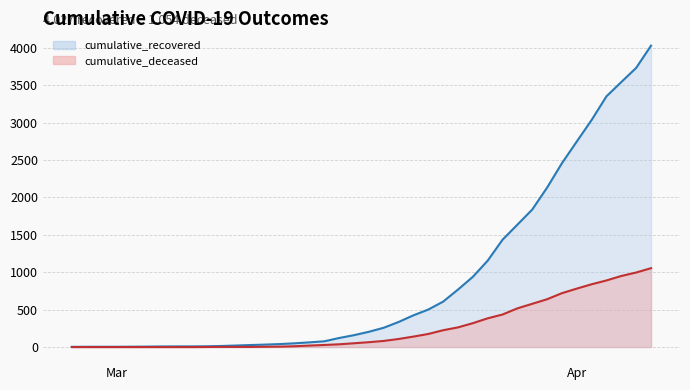

Between 2020-03-06 and 2020-03-28, which is larger?

2020-03-28